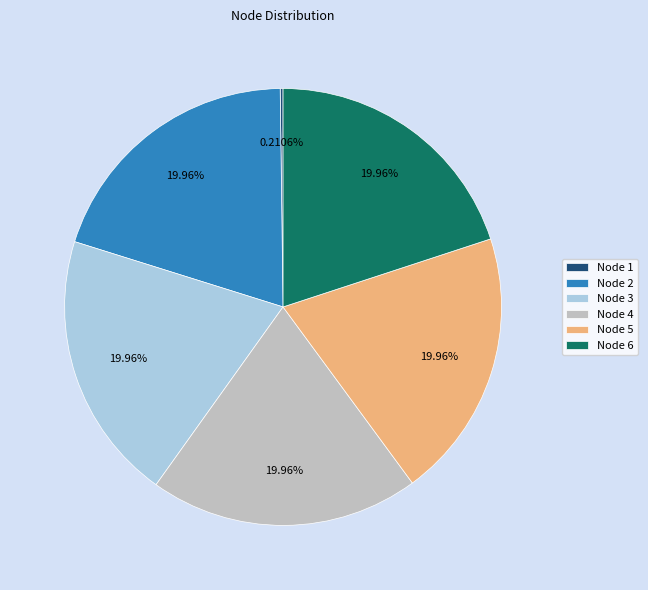

To the nearest percent, what percentage of the pie is Node 6?

20%